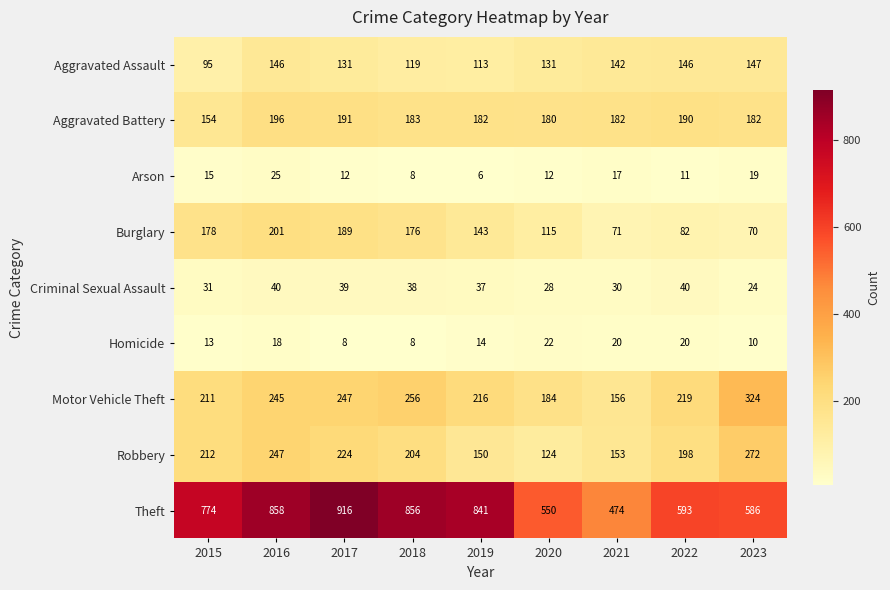

What is the sum of the Arson values at 2016 and 2023?

44